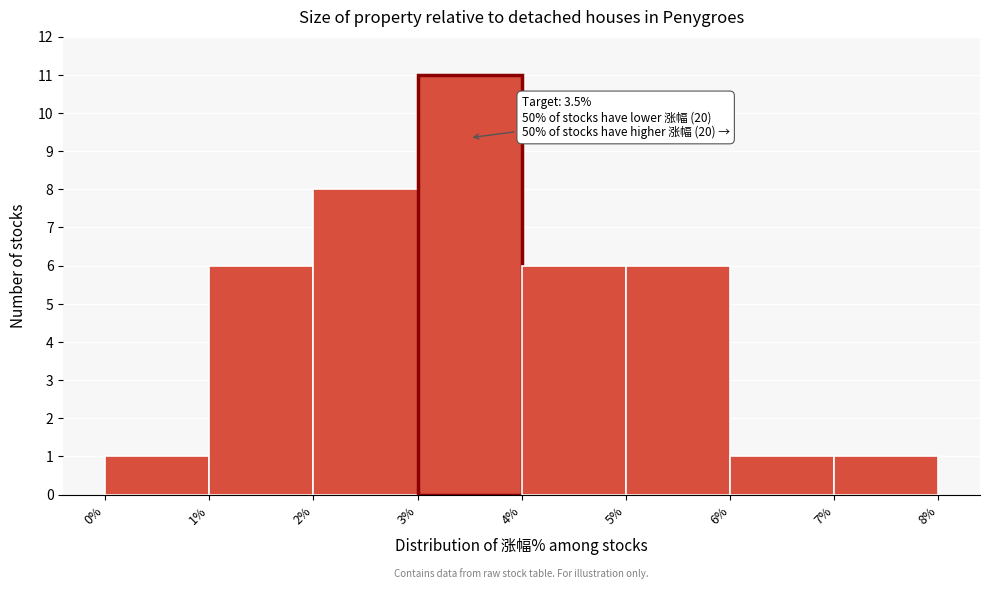

Over which range of the x-axis is the bar tallest?

3% to 4%